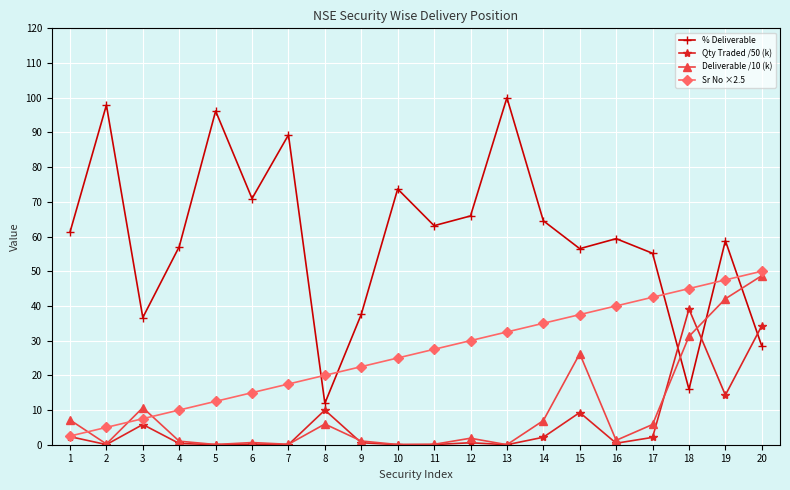

What is the greatest value displayed?

100.0